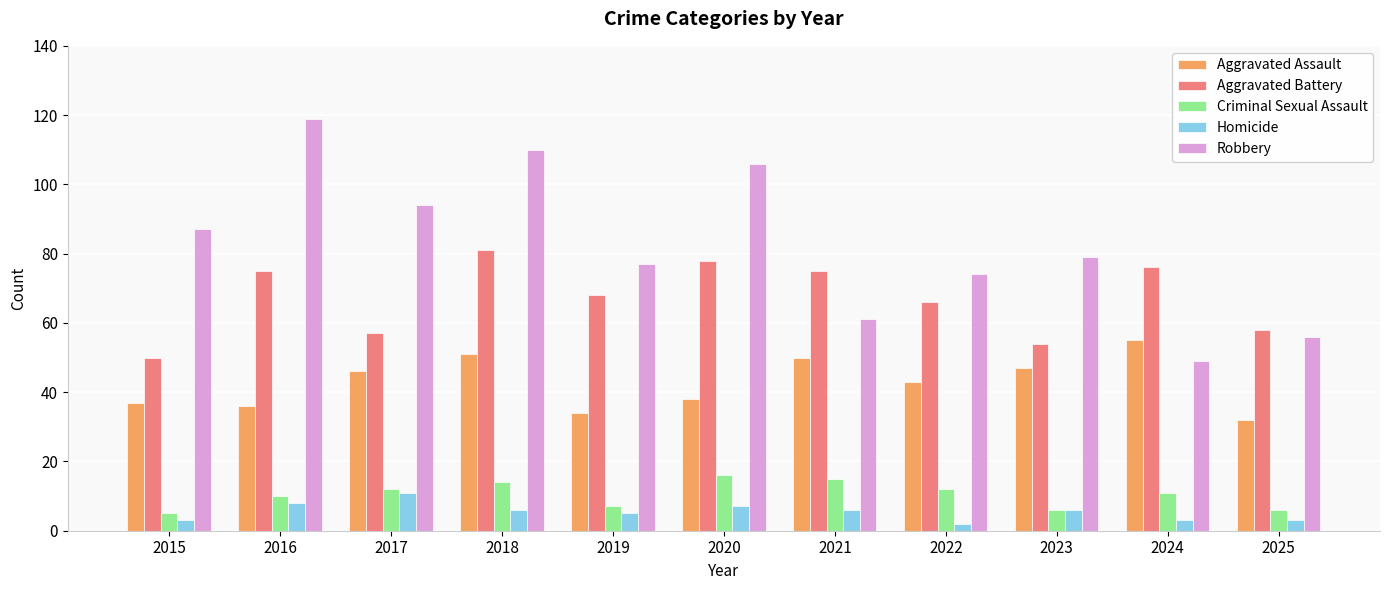

Count the number of data series in this chart.

5